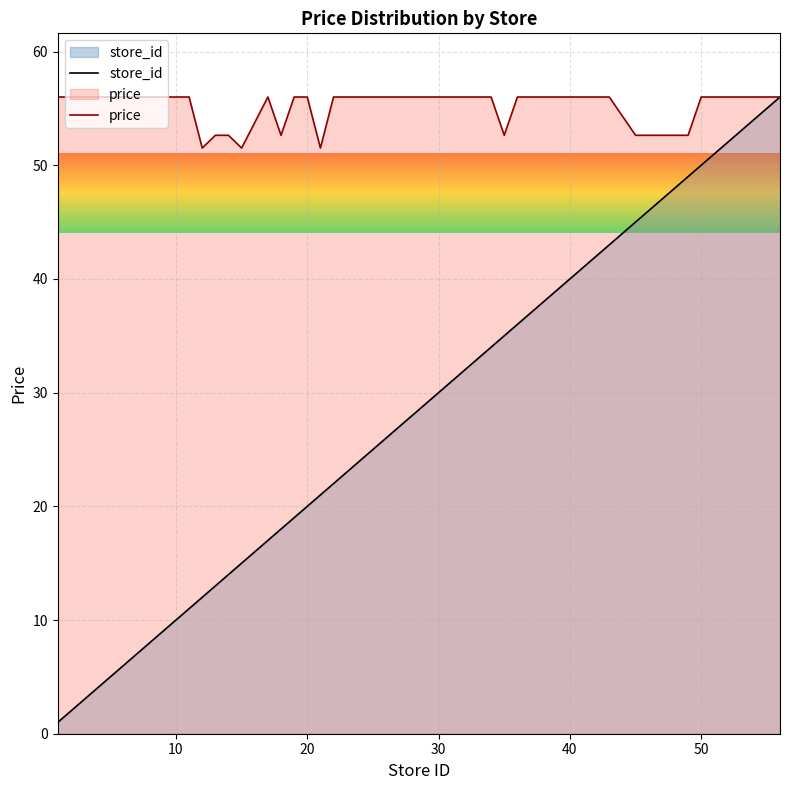

List the series in order of their overall mean, highest first.

price, store_id